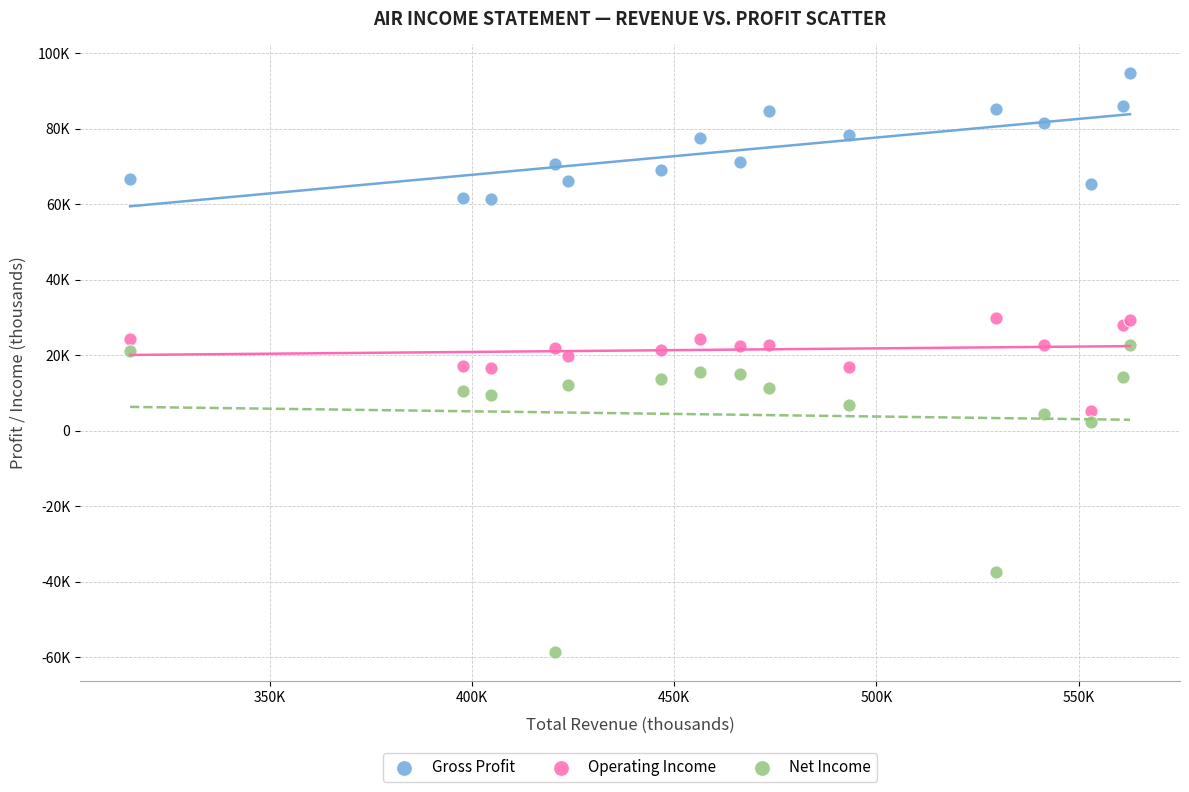

What are all the series names shown in the legend?

Gross Profit, Operating Income, Net Income